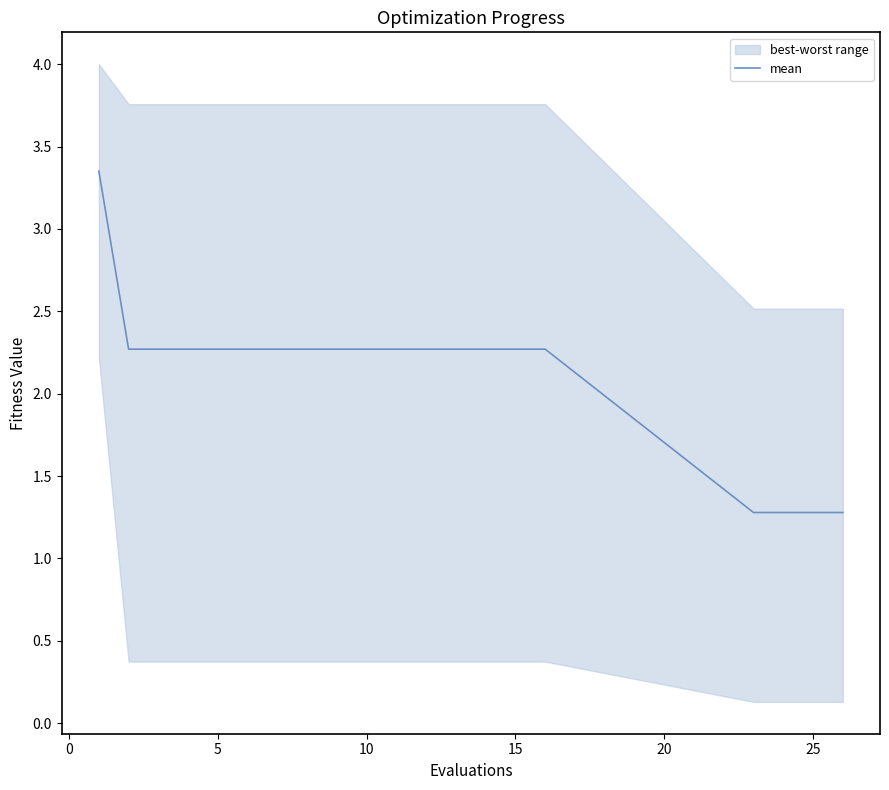

What is the lowest value of the mean series?

1.3